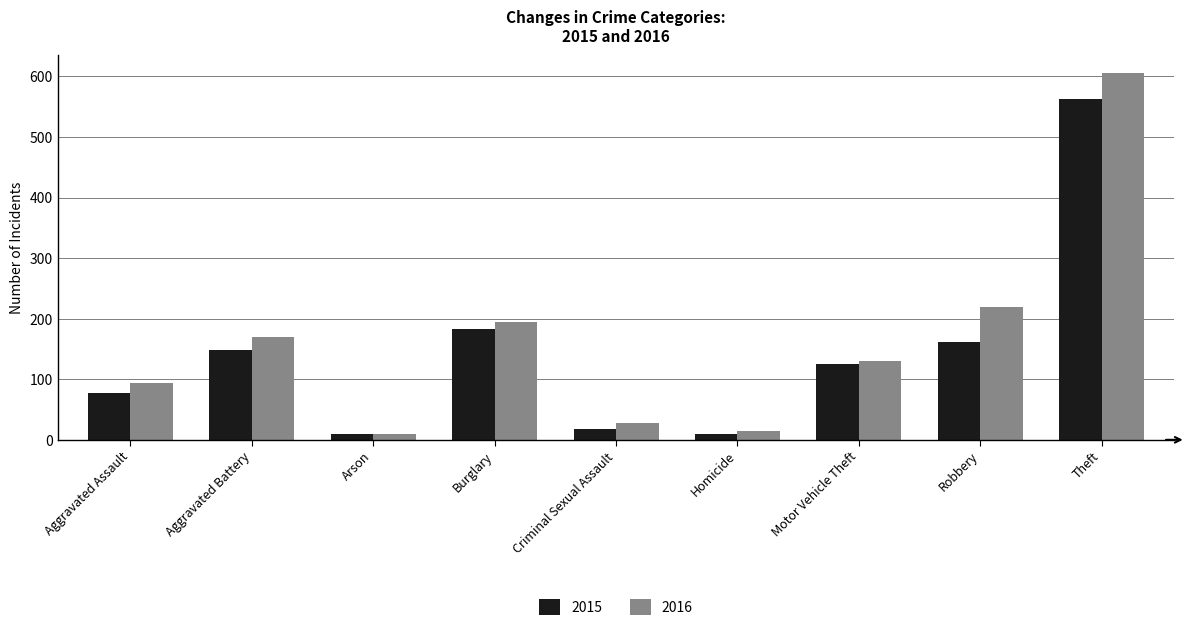

What is the maximum value for 2016?

605